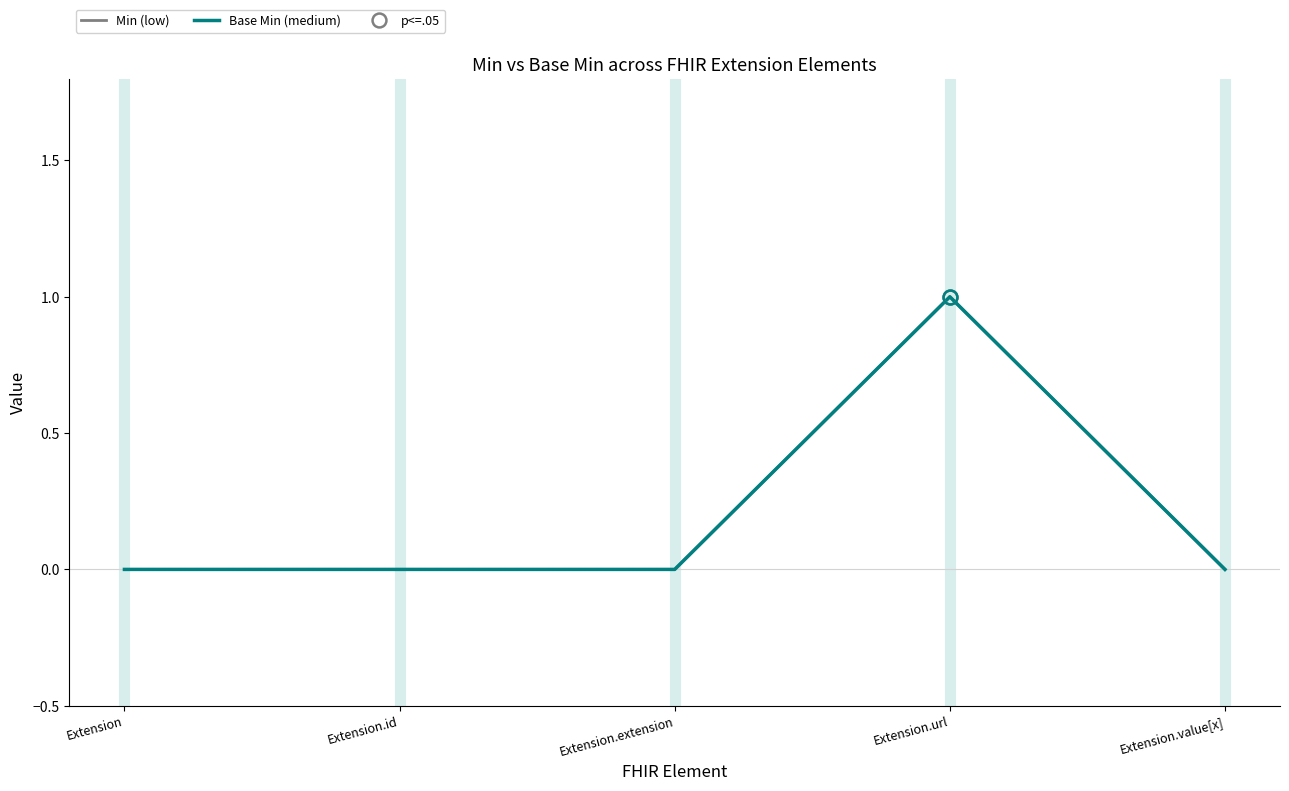

Reading left to right, extract all data points from this chart.

Min (low): Extension=0	Extension.id=0	Extension.extension=0	Extension.url=1	Extension.value[x]=0
Base Min (medium): Extension=0	Extension.id=0	Extension.extension=0	Extension.url=1	Extension.value[x]=0